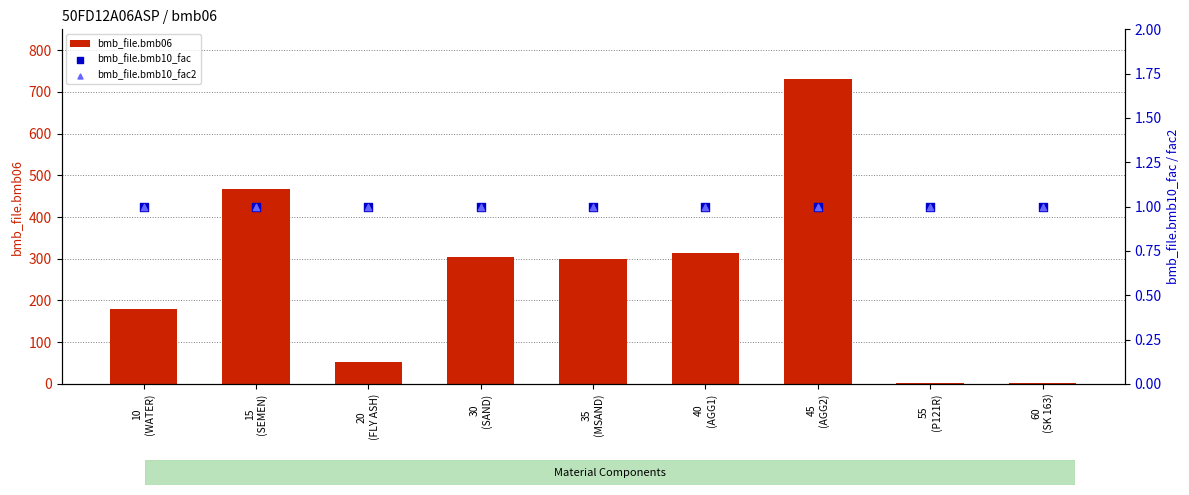

What is the total value across all series at 55
(P121R)?

3.6